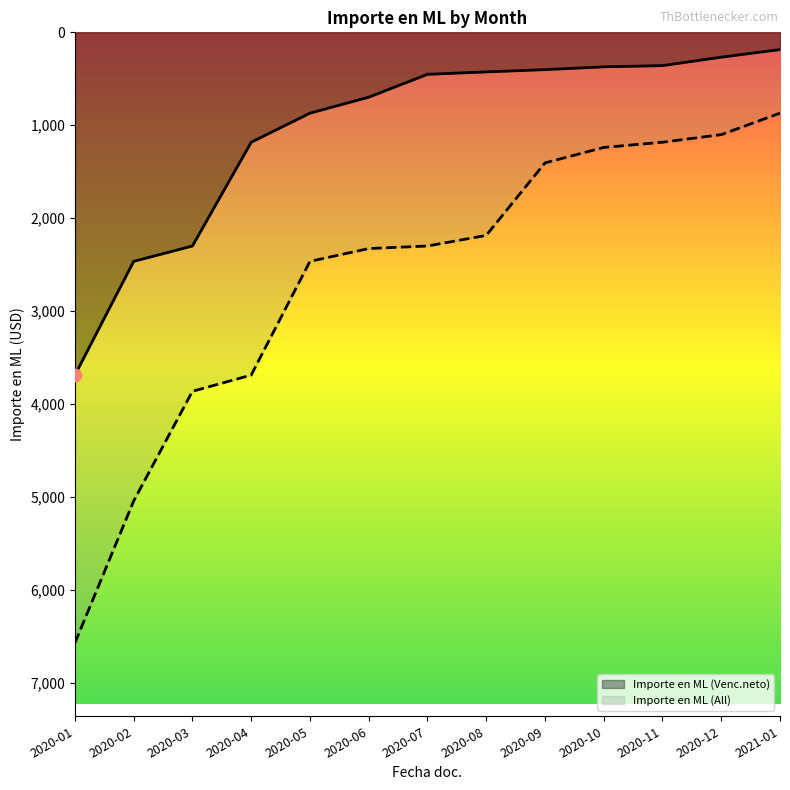

What is the total value across all series at 2020-01?

-10264.8